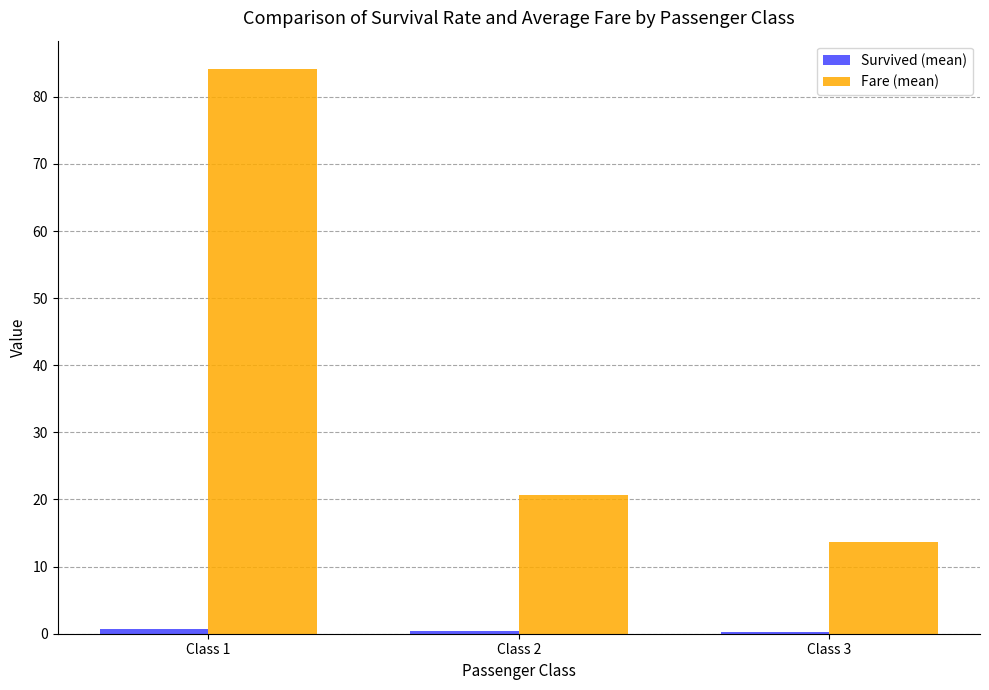

Which category has the highest value in the Fare (mean) series?

Class 1